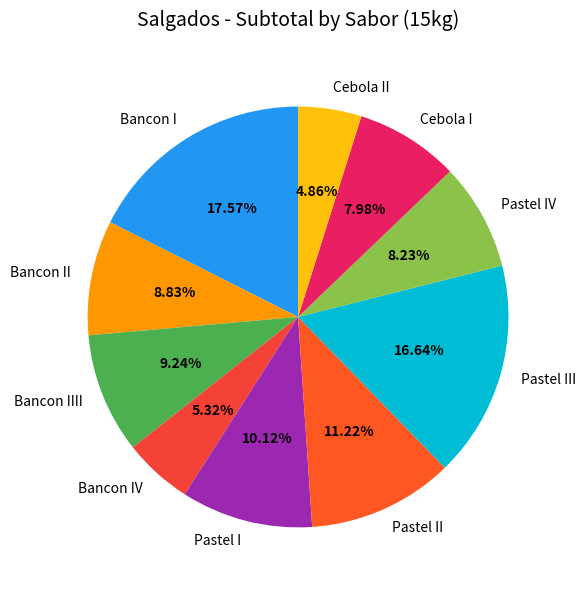

What percentage is the Bancon II slice, to the nearest percent?

9%